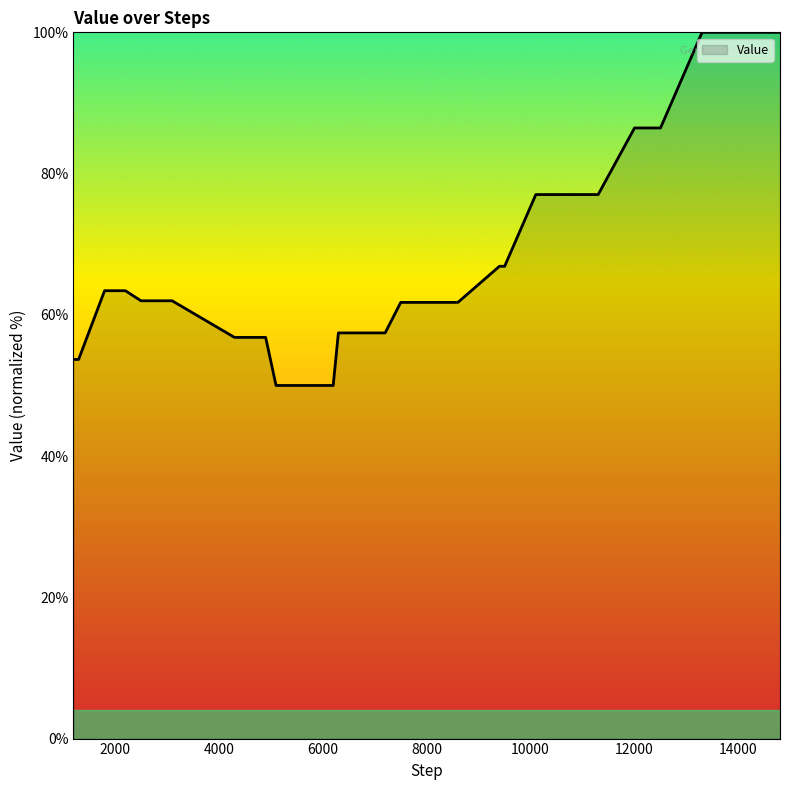

Count the number of categories in the chart.

40